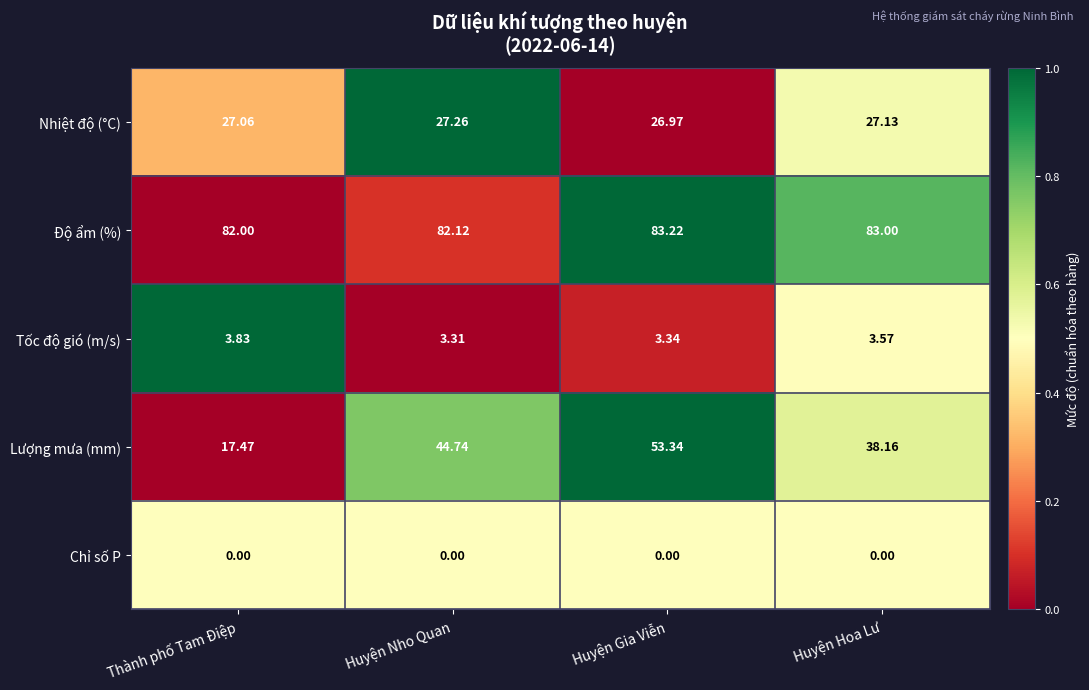

Which series changed the most between Huyện Gia Viễn and Huyện Hoa Lư?

Lượng mưa (mm)